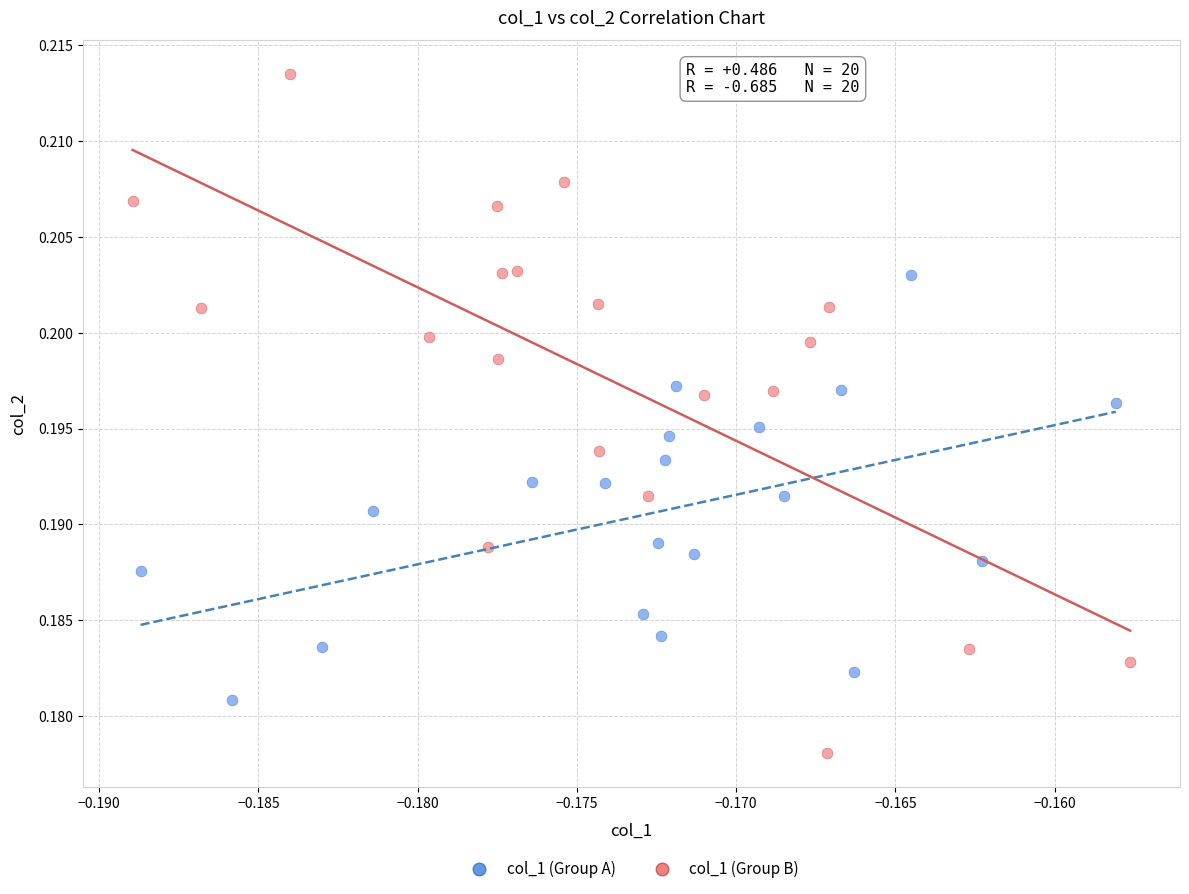

Which series reaches the maximum Y coordinate?

col_1 (Group B)